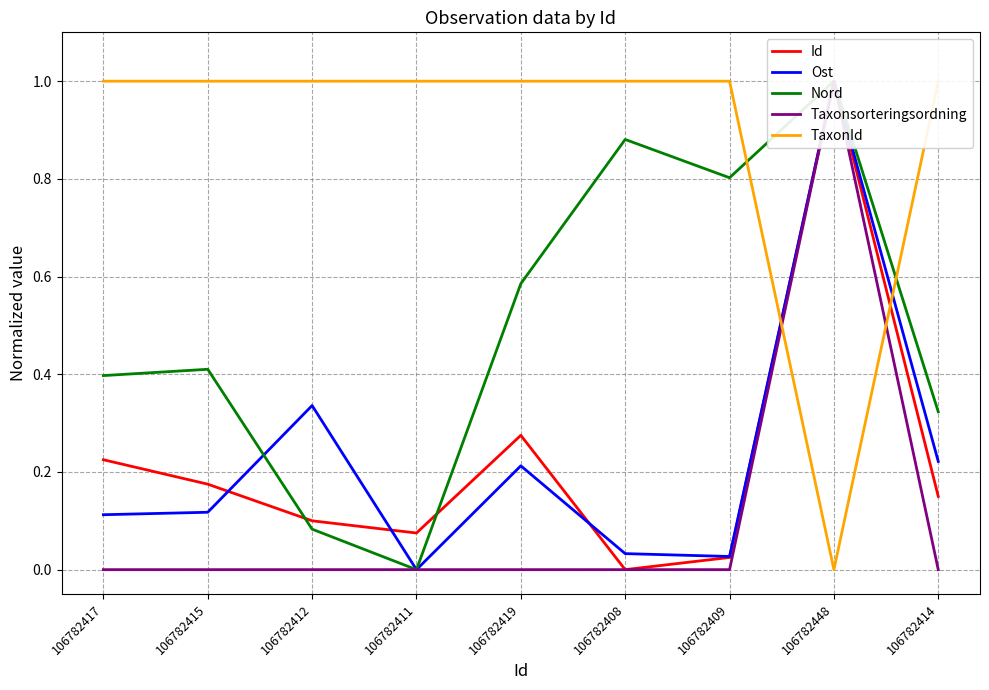

List the series in order of their peak value, lowest first.

Id, Ost, Nord, Taxonsorteringsordning, TaxonId